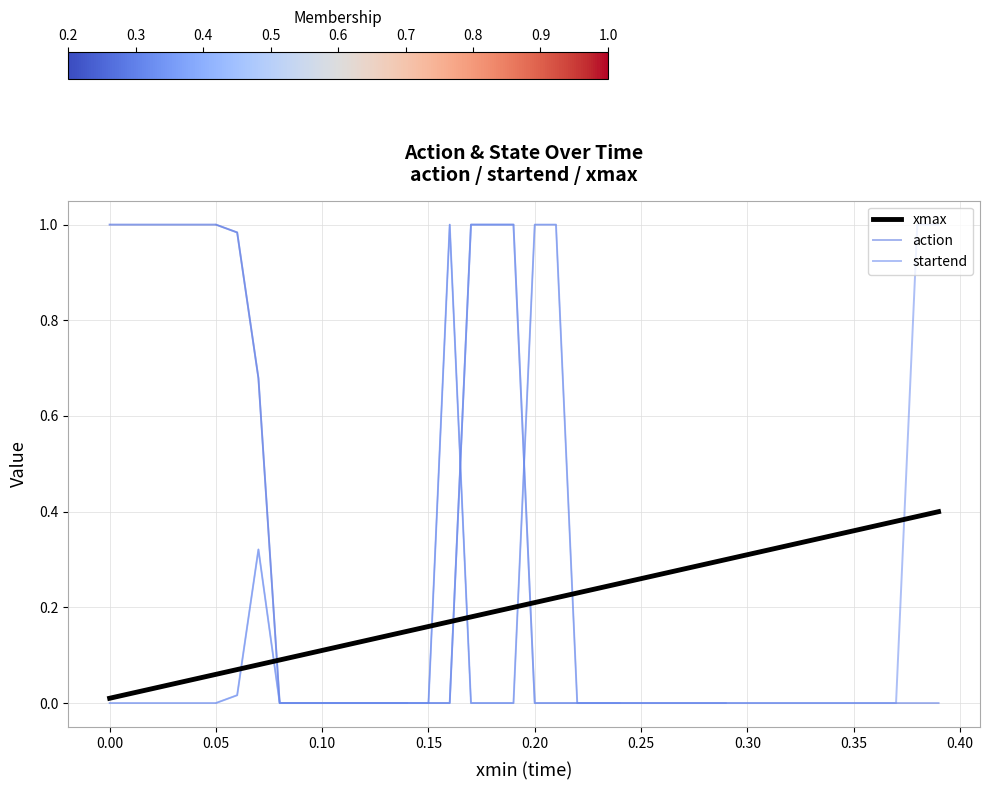

Is it true that startend equals 0.0 at 27?

False